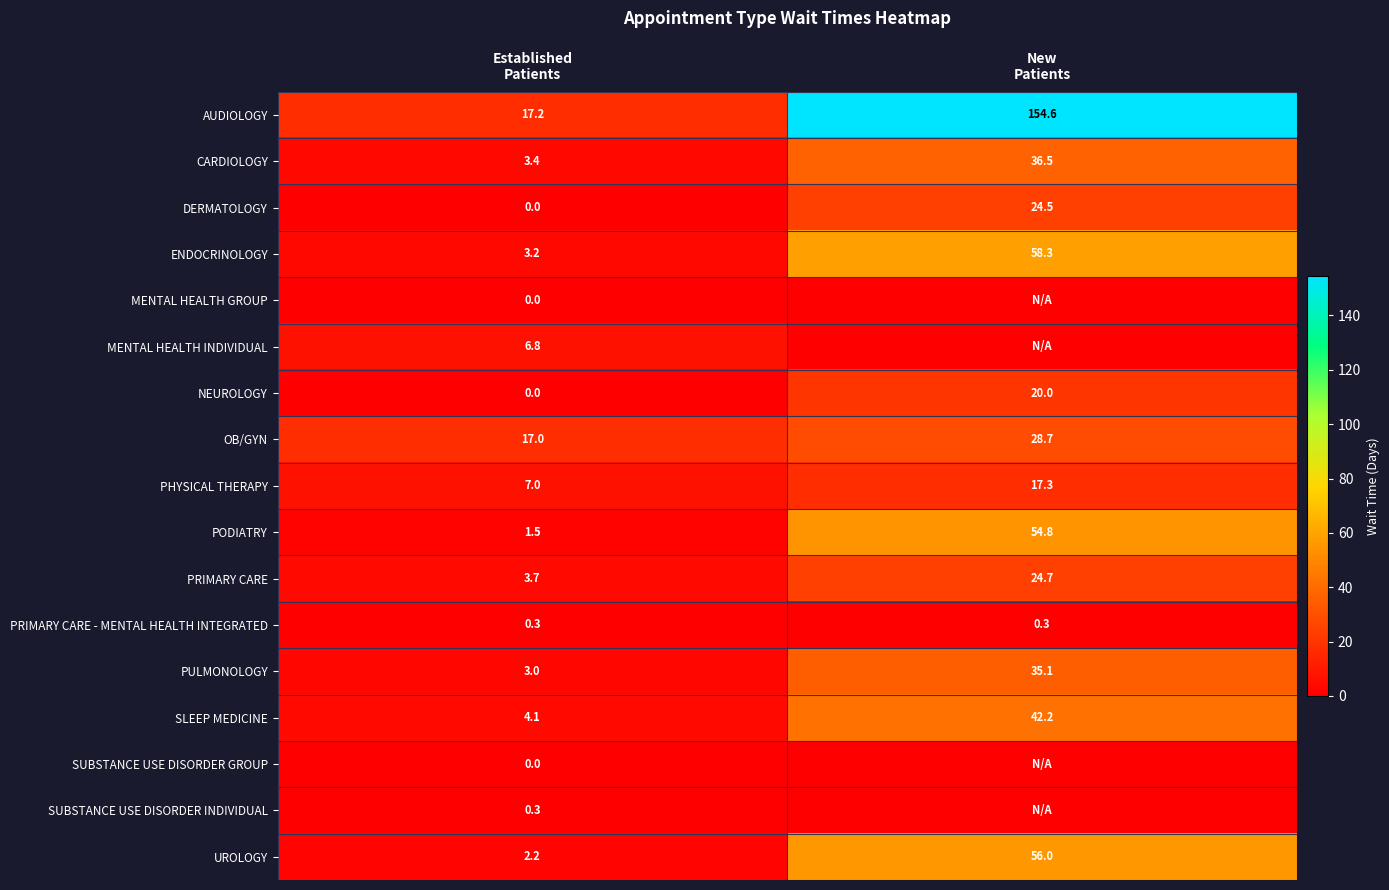

How many data points in PULMONOLOGY are less than 35?

1